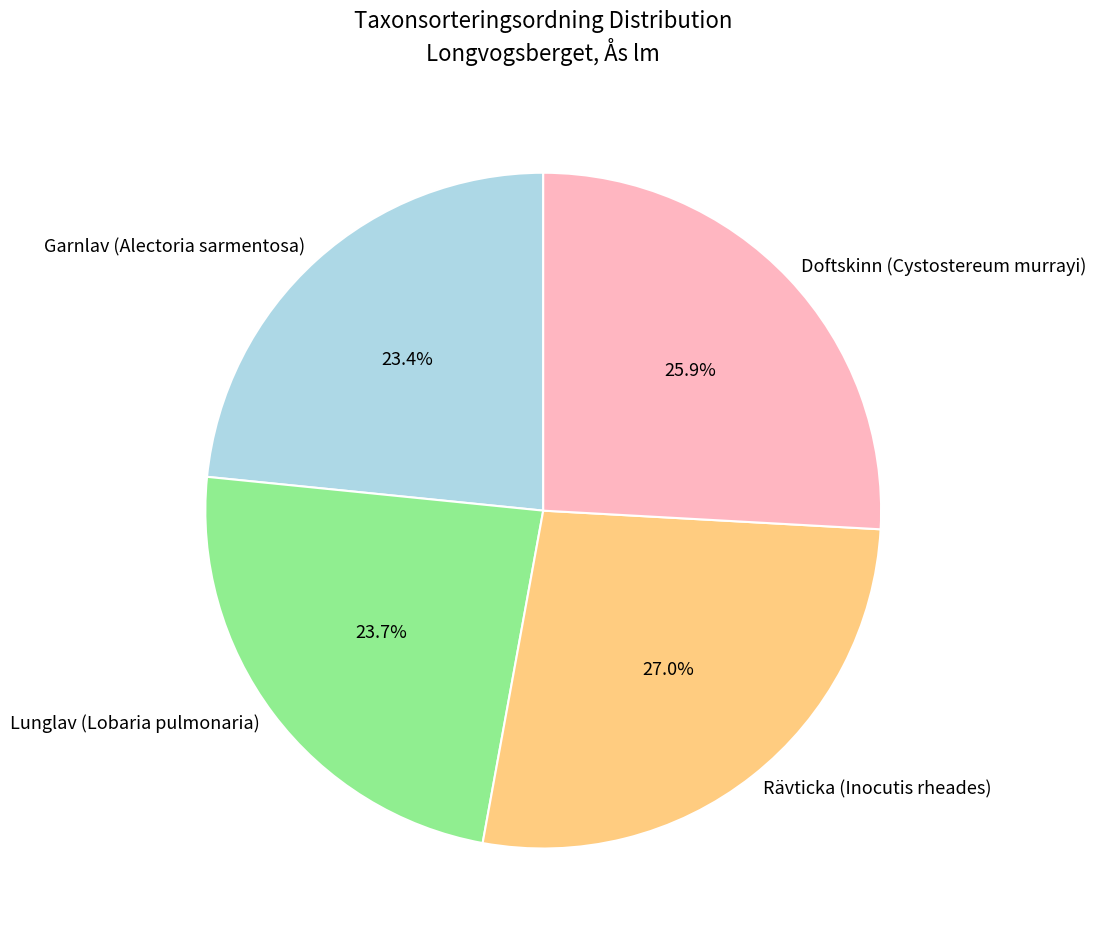

Which has a higher value, Rävticka (Inocutis rheades) or Doftskinn (Cystostereum murrayi)?

Rävticka (Inocutis rheades)